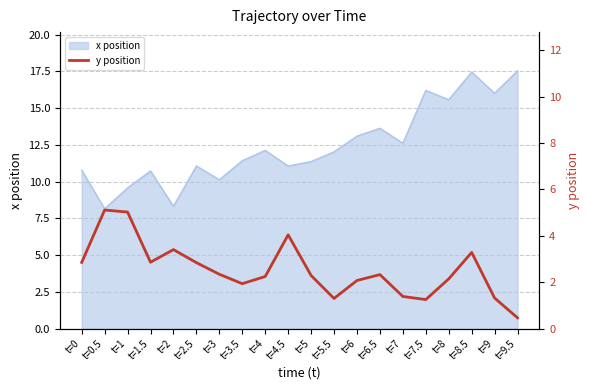

The x position series shows 12.6 at t=7. True or false?

True